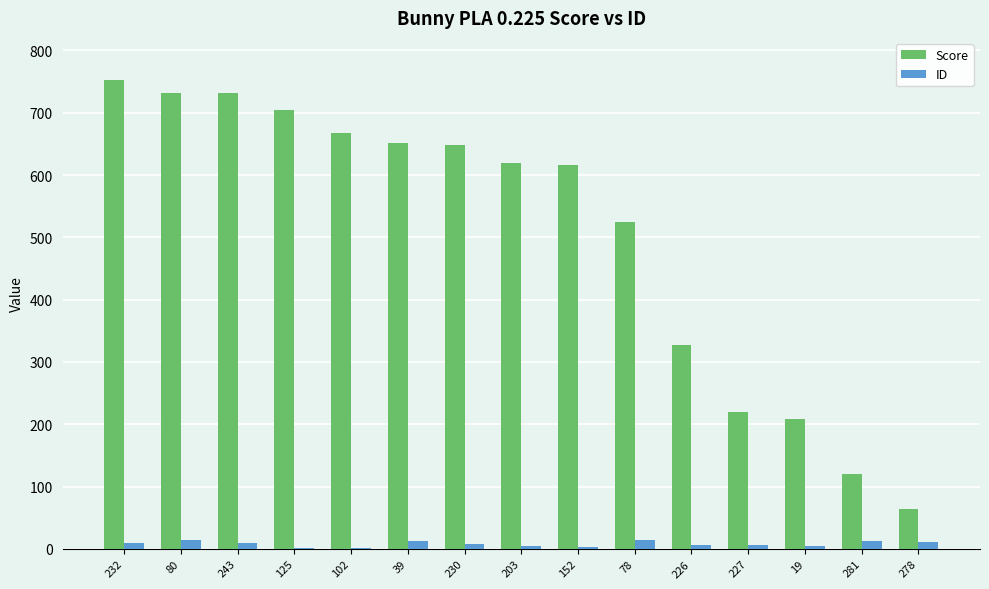

At which label is Score closest to 408?

226